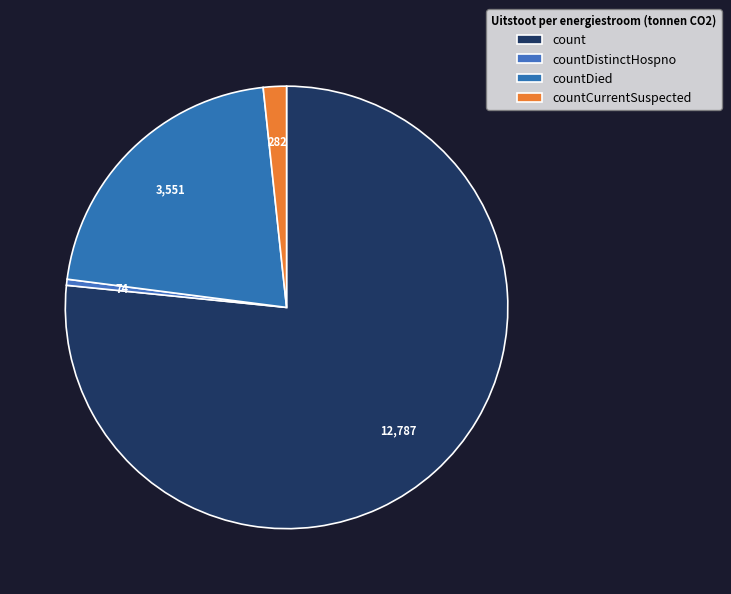

How many slices are in this pie chart?

4